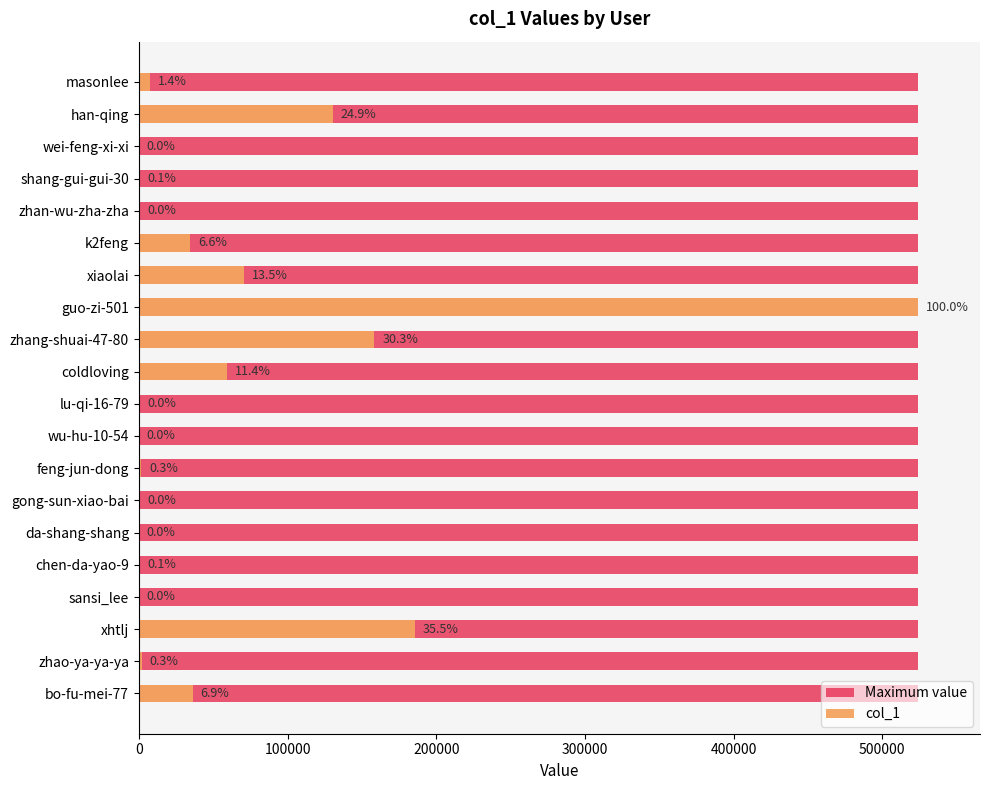

How many bars are there in total?

40